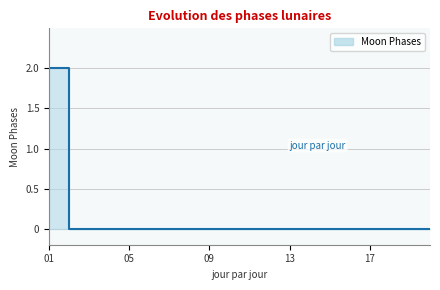

Where is the data nearest to the value 1?

01